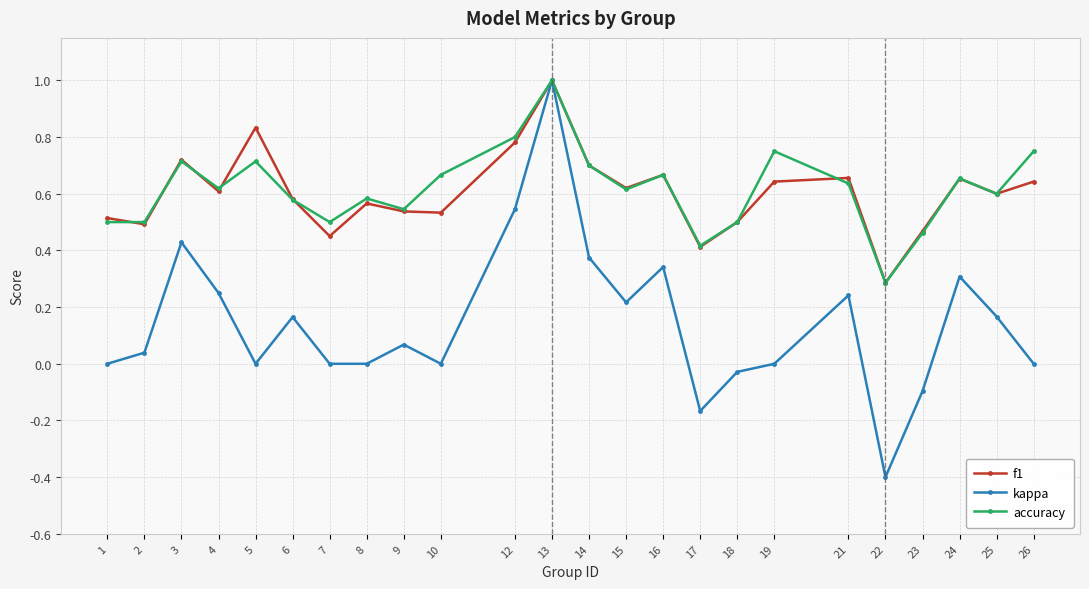

What is the maximum value for f1?

1.0